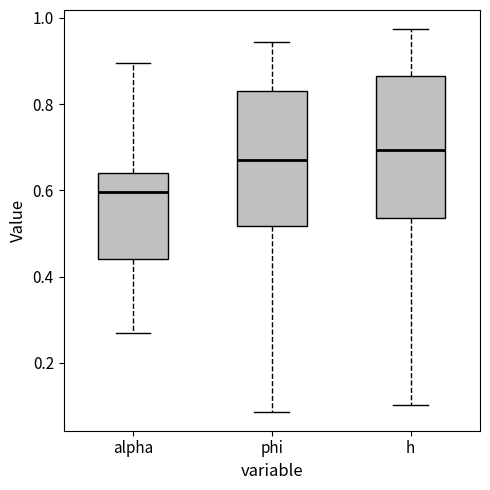

Where is the lower edge of the box for h on the y-axis? The values are not printed on the chart, so give them approximately, as read against the axis.

0.54